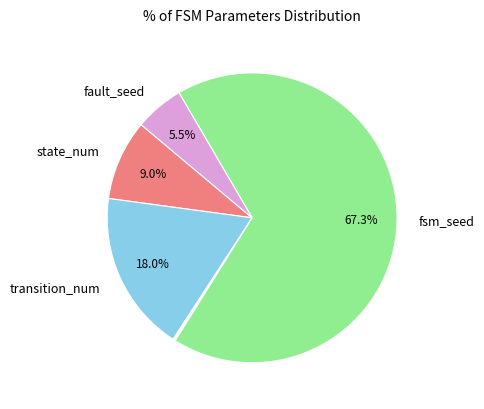

Does any single category account for the majority?

Yes